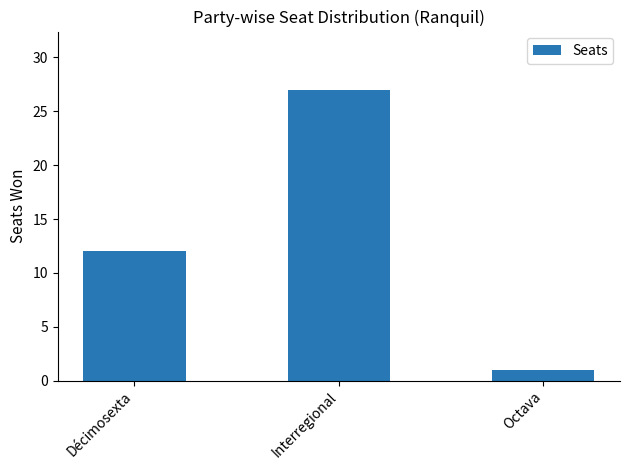

What is the sum of the values at Octava and Décimosexta?

13